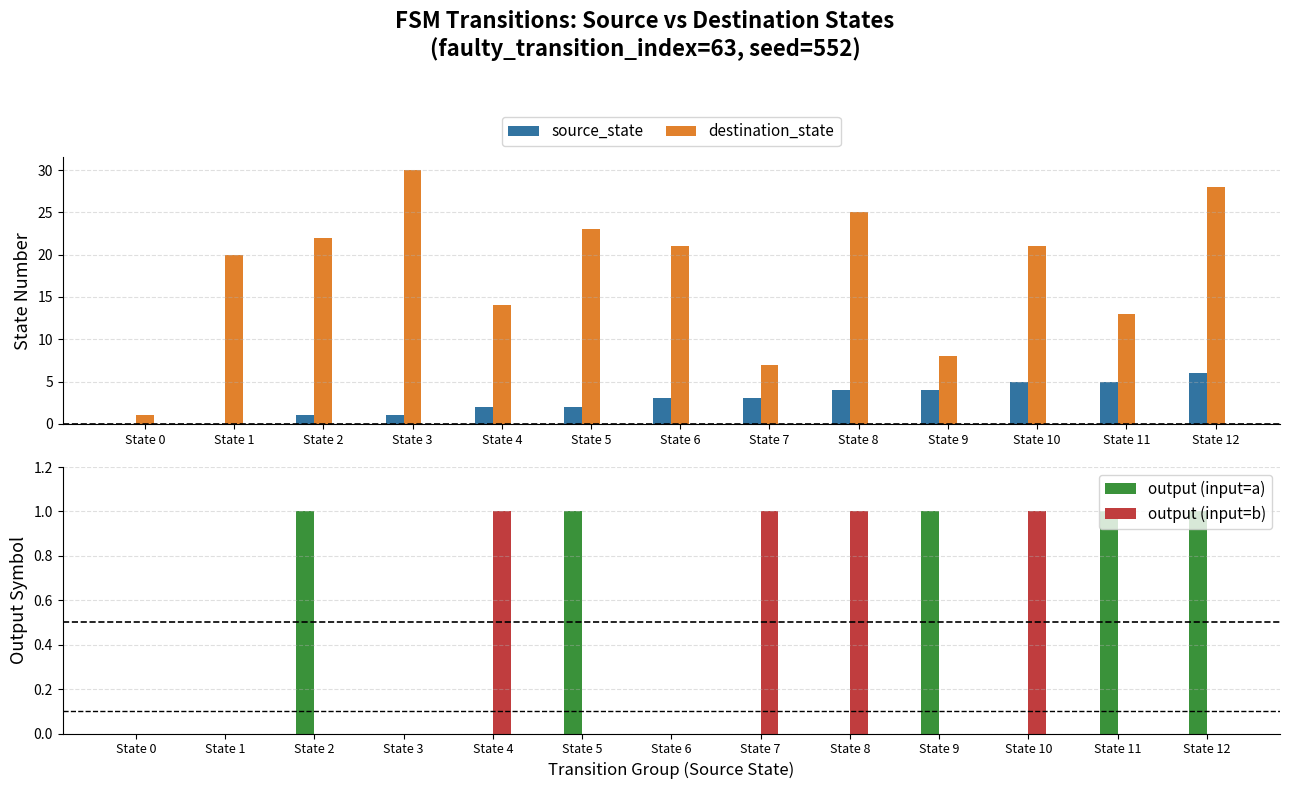

Reading left to right, extract all data points from this chart.

source_state: State 0=0	State 1=0	State 2=1	State 3=1	State 4=2	State 5=2	State 6=3	State 7=3	State 8=4	State 9=4	State 10=5	State 11=5	State 12=6
destination_state: State 0=1	State 1=20	State 2=22	State 3=30	State 4=14	State 5=23	State 6=21	State 7=7	State 8=25	State 9=8	State 10=21	State 11=13	State 12=28
output (input=a): State 0=0	State 1=0	State 2=1	State 3=0	State 4=0	State 5=1	State 6=0	State 7=0	State 8=0	State 9=1	State 10=0	State 11=1	State 12=1
output (input=b): State 0=0	State 1=0	State 2=0	State 3=0	State 4=1	State 5=0	State 6=0	State 7=1	State 8=1	State 9=0	State 10=1	State 11=0	State 12=0